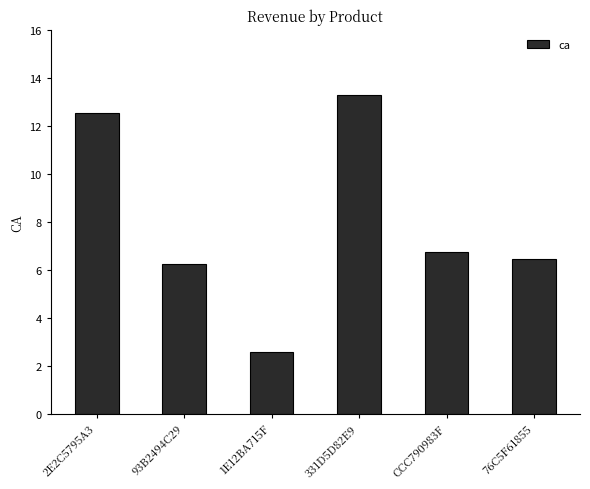

What is the change in value from 331D5D82E9 to 76C5F61855?

-6.8